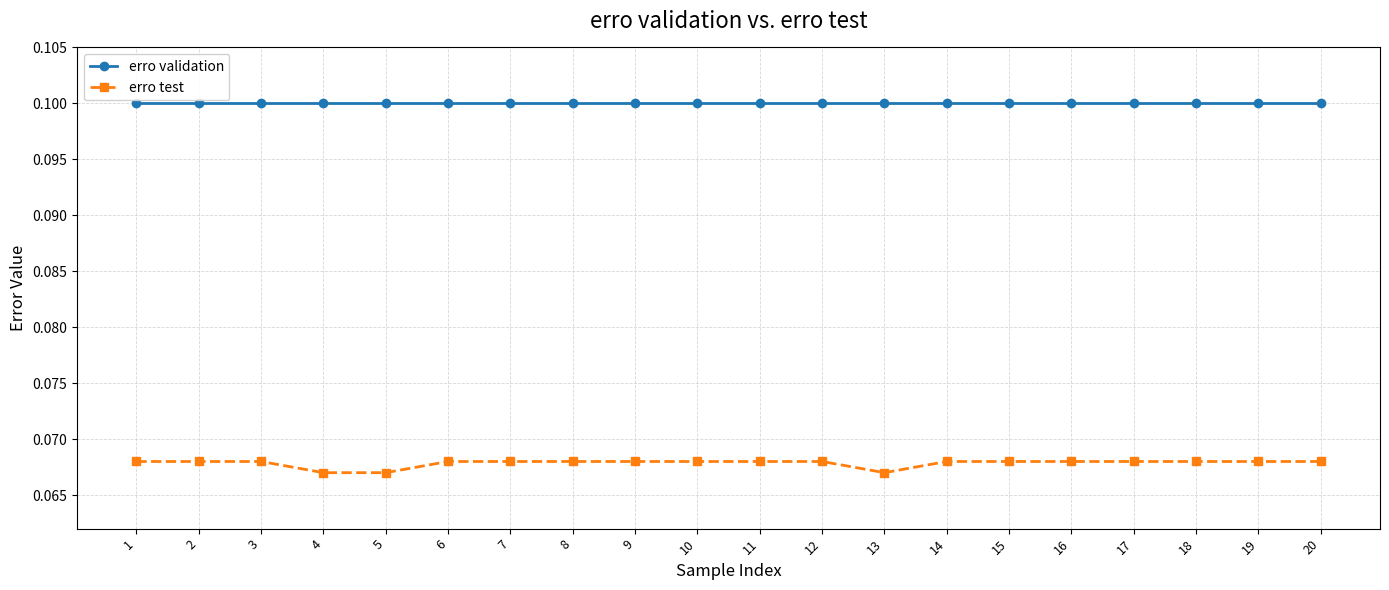

The erro validation series shows 0.1 at 8. True or false?

True